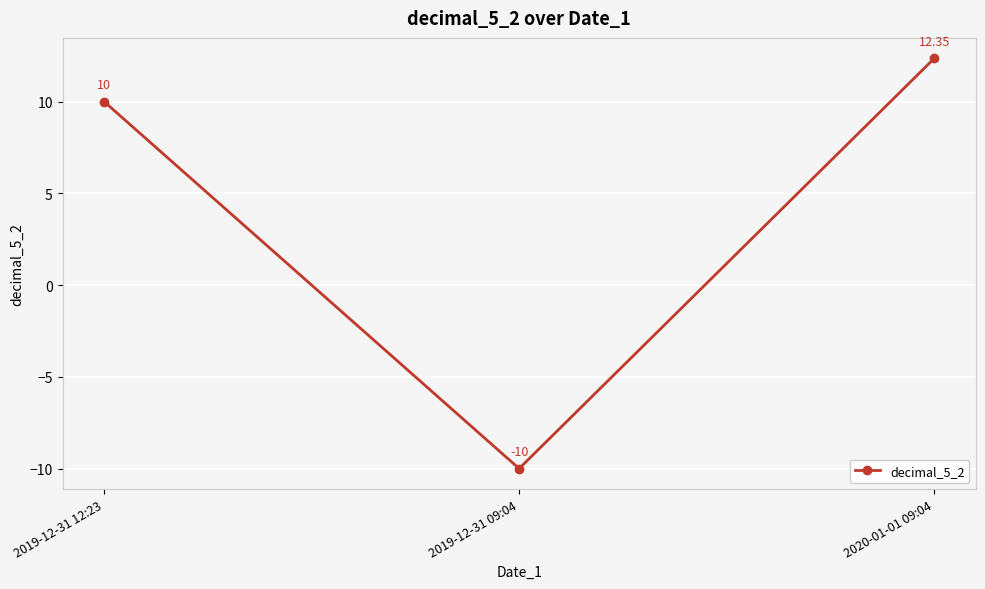

Approximately how many times larger is the value at 2020-01-01 09:04 compared to 2019-12-31 12:23?

1.2